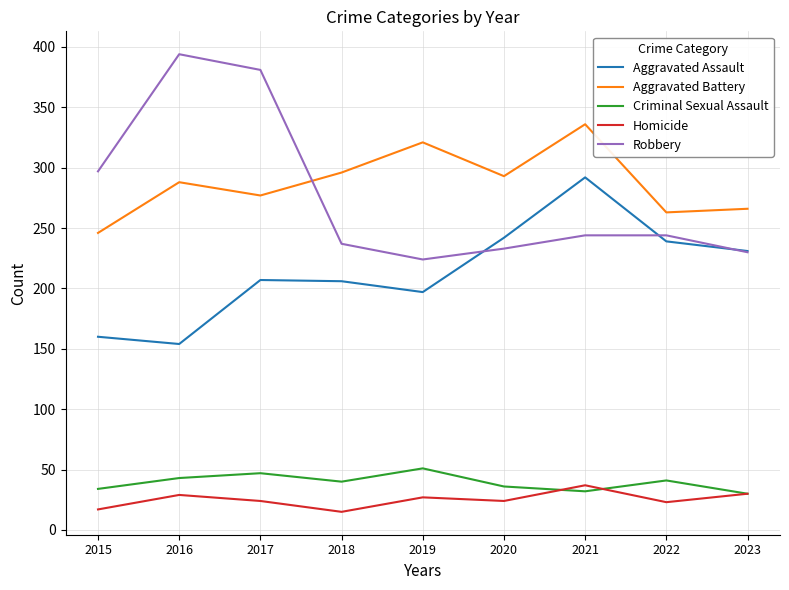

What is the spread (max minus min) of values at 2018?

281